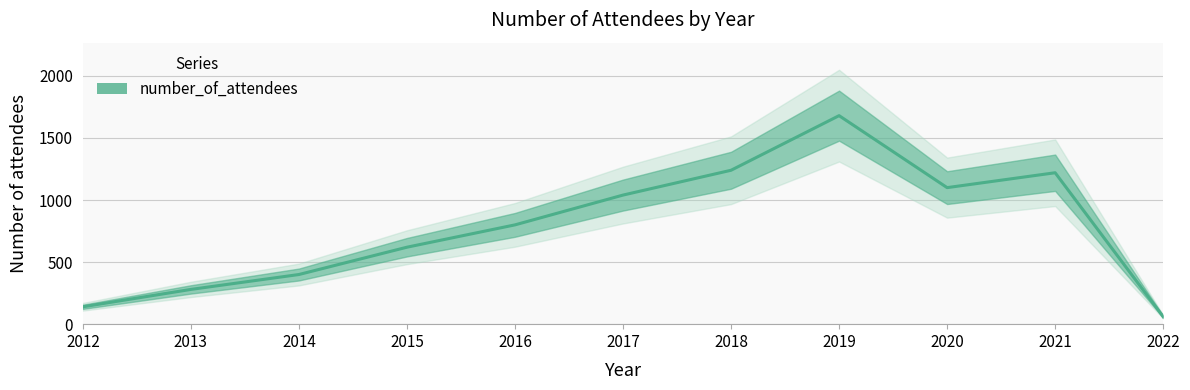

What is the change in value from 2013 to 2017?

+760